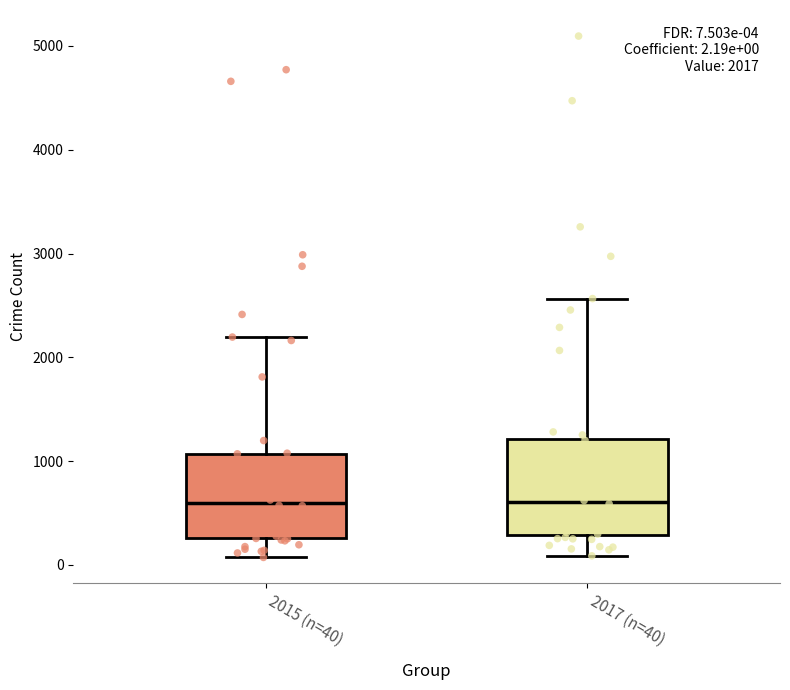

Which box is the tallest, from its lower edge to its upper edge?

2017 (n=40)